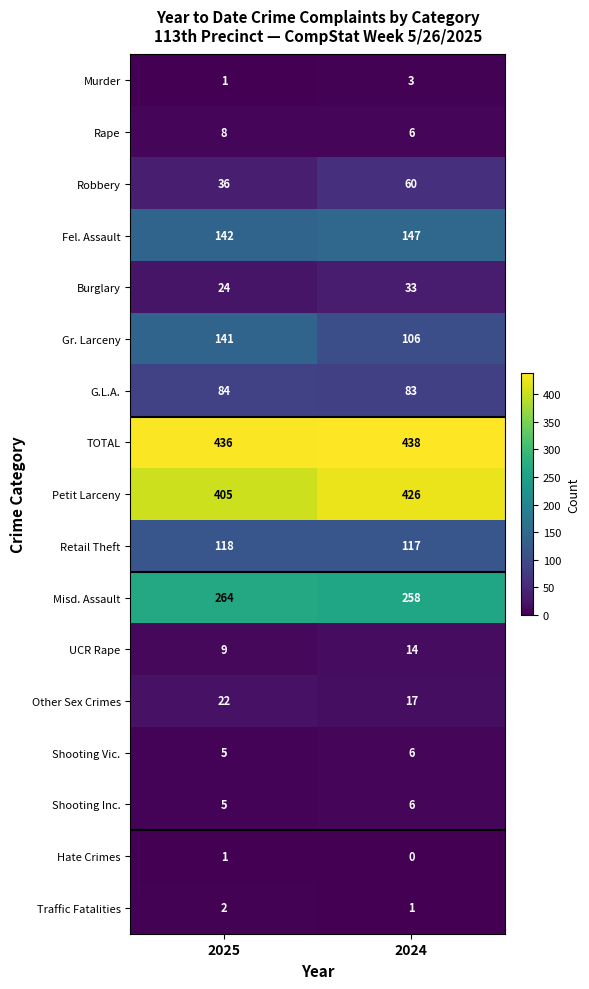

What is the difference between the maximum and minimum values in the Misd. Assault series?

6